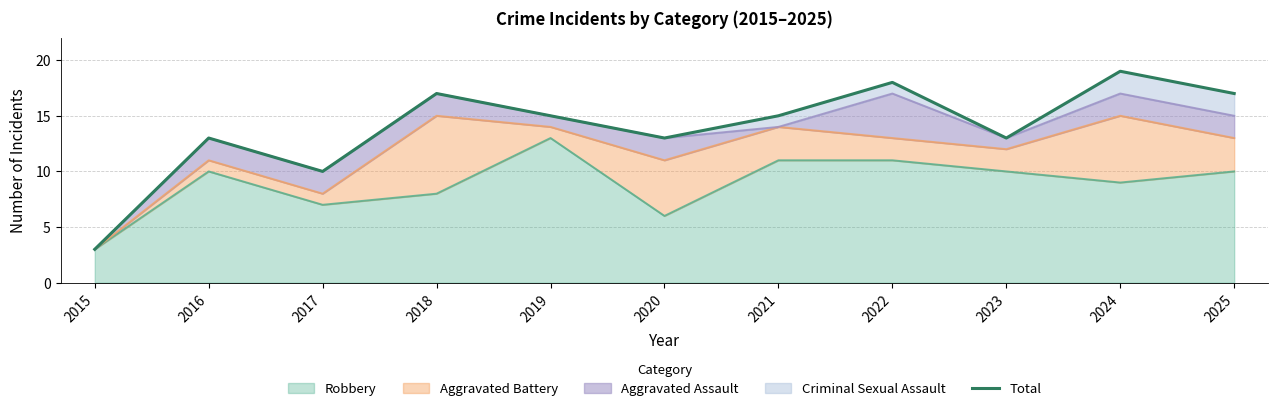

How many interior local peaks (higher than both neighbors) does the data have?

4